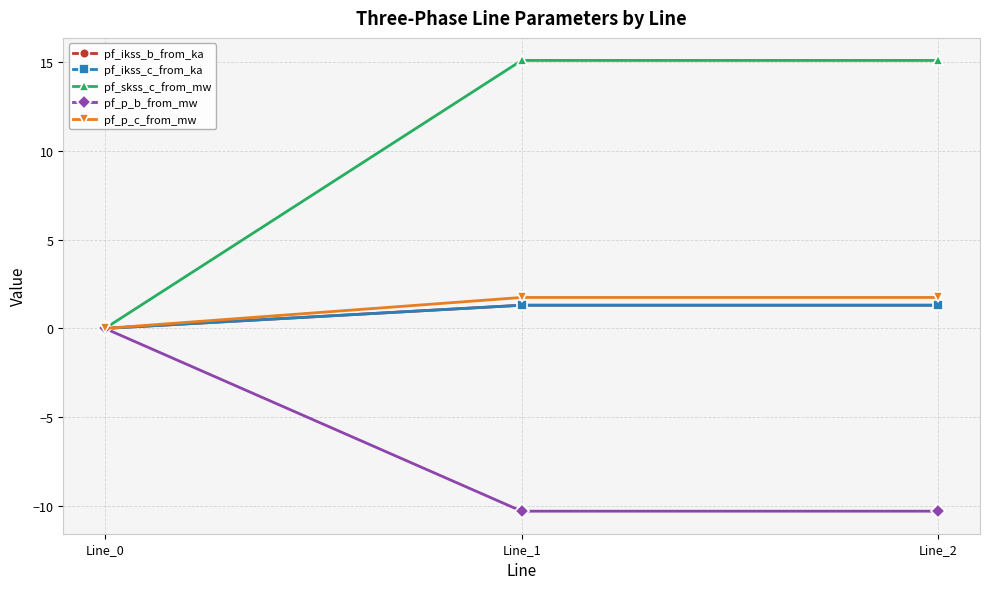

How many lines are shown in the chart?

5